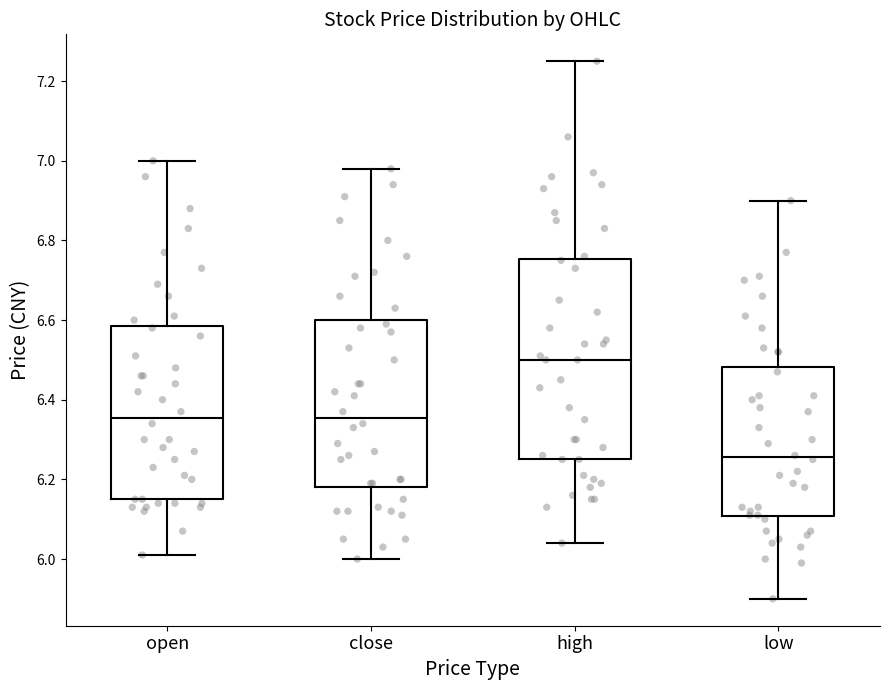

Where does the upper whisker of the box for high end on the y-axis? The values are not printed on the chart, so give them approximately, as read against the axis.

7.26